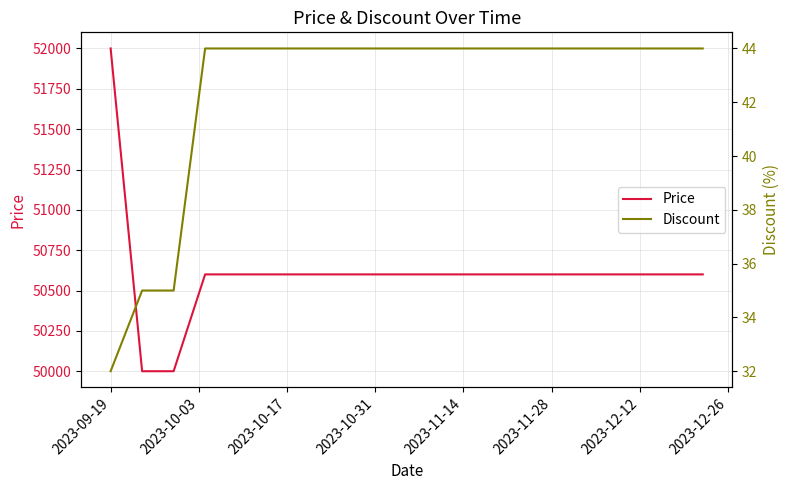

What is the smallest value displayed?

32